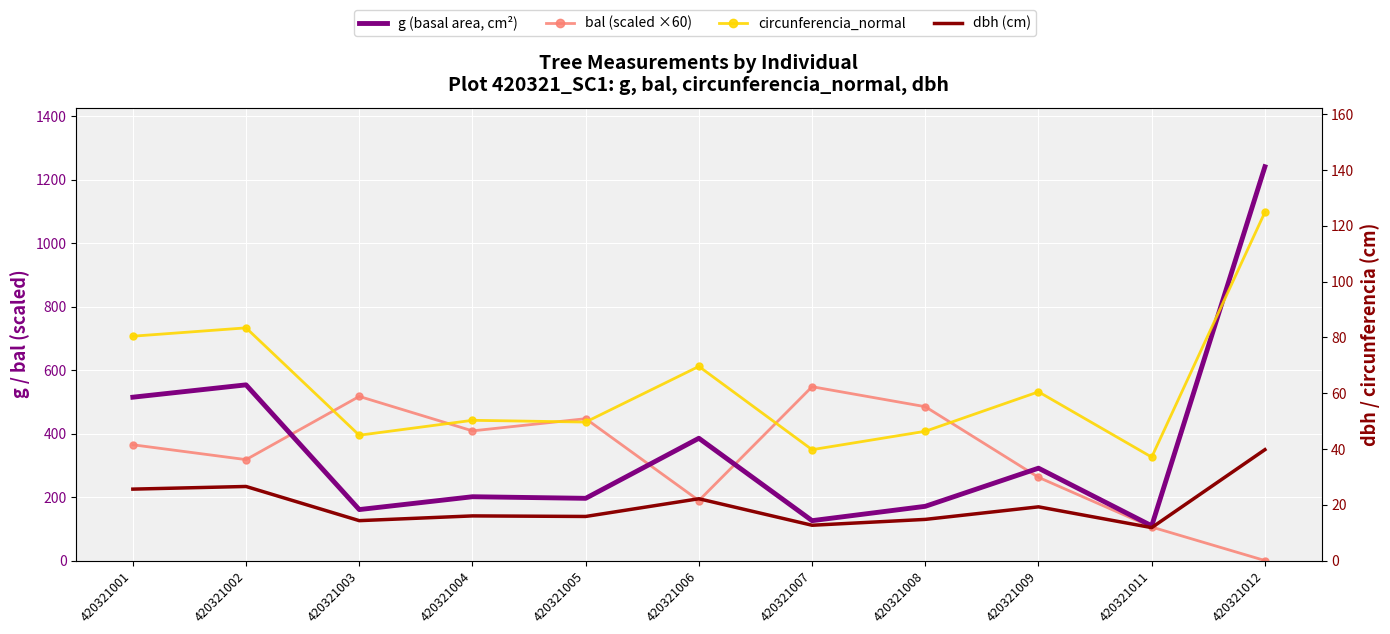

Rank the series at 420321003 from lowest to highest value.

dbh (cm), circunferencia_normal, g (basal area, cm²), bal (scaled ×60)